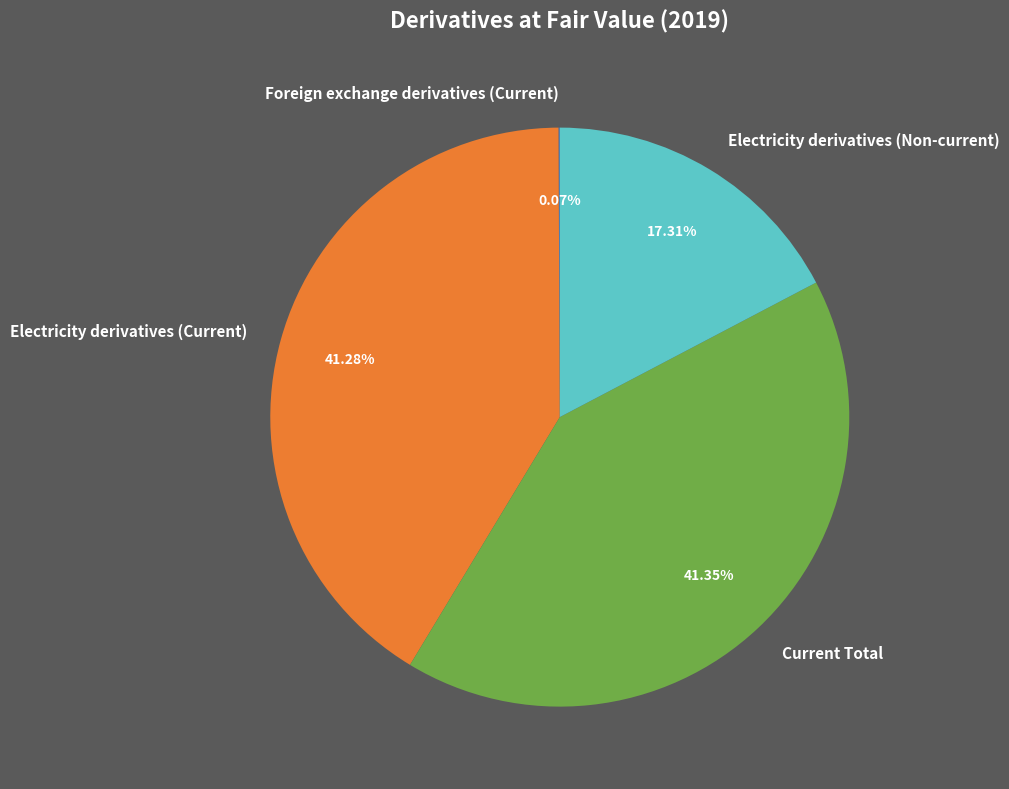

Does Electricity derivatives (Non-current) represent more than half of the total?

No